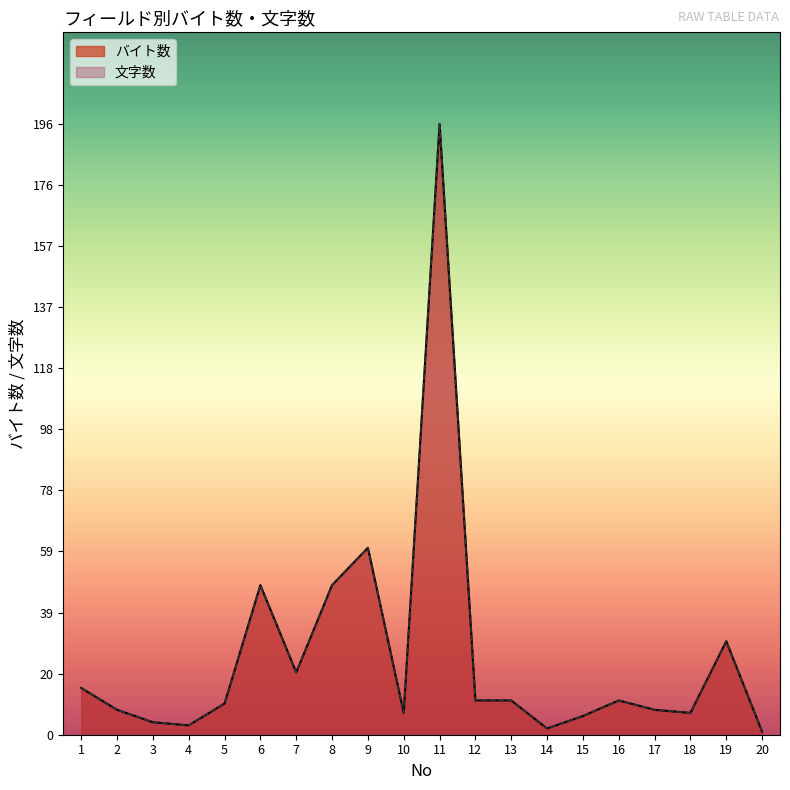

Between 9 and 18, which series saw the biggest shift?

バイト数